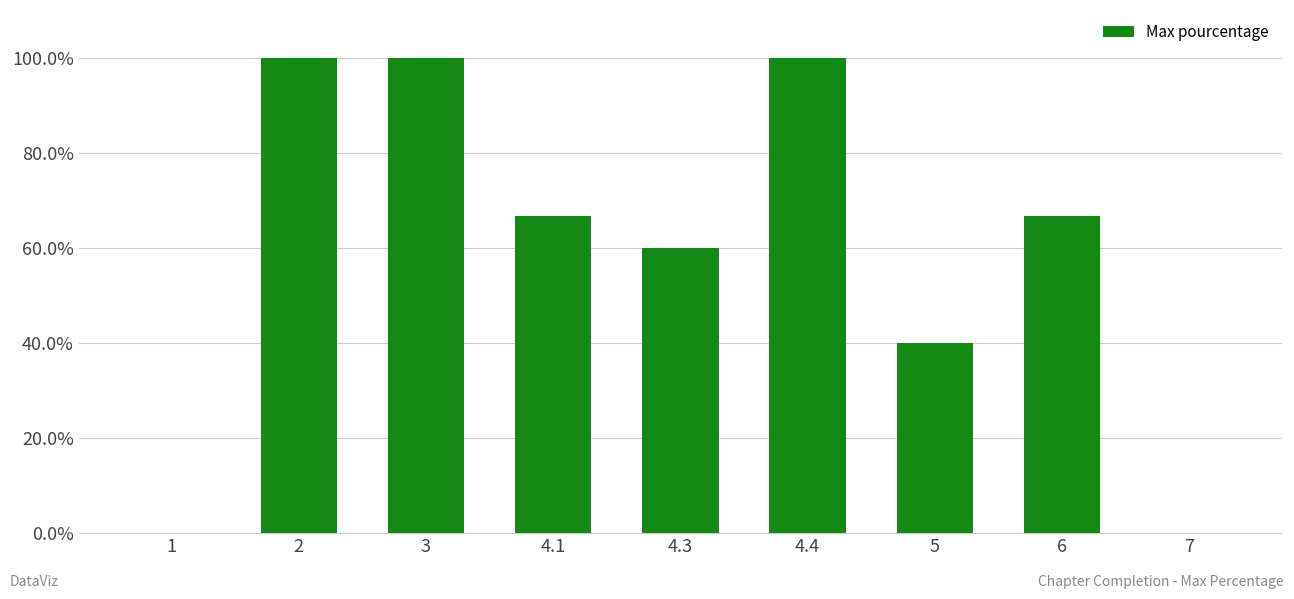

What is the sum of all values?

533.3